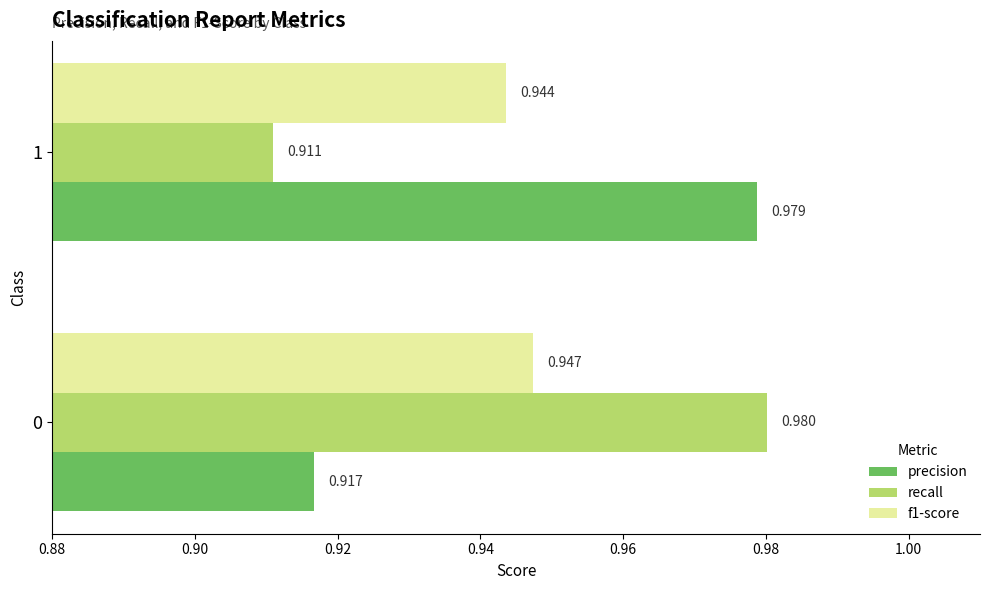

Which series has the widest spread of values?

recall